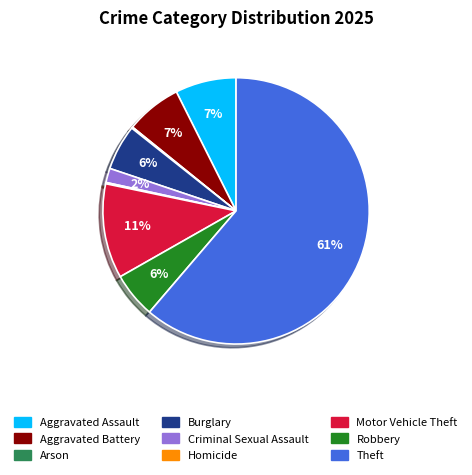

Do Theft and Burglary together represent more than half of the pie?

Yes